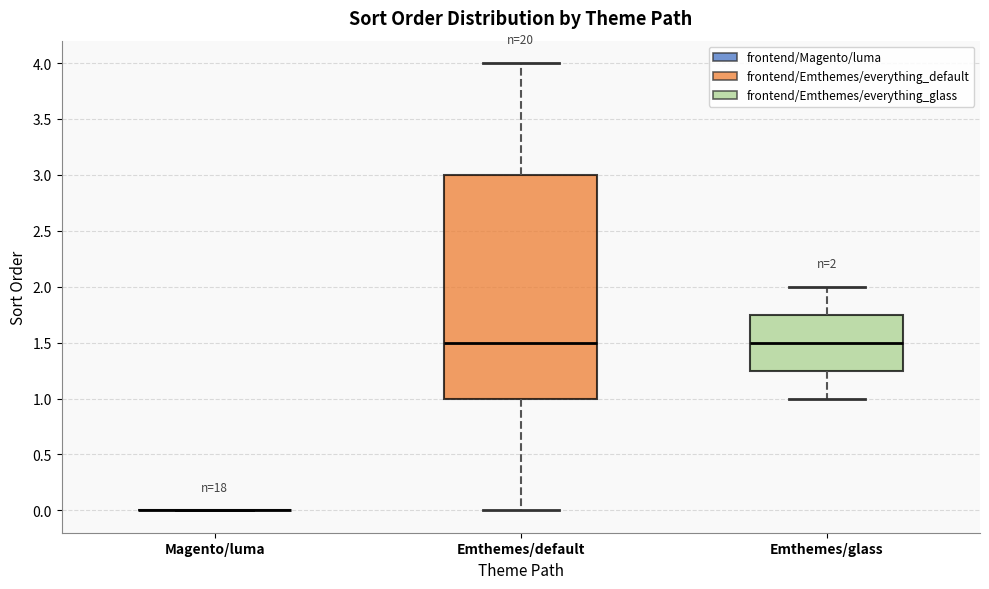

Comparing the boxes themselves (not the whiskers), which one is the tallest?

Emthemes/default